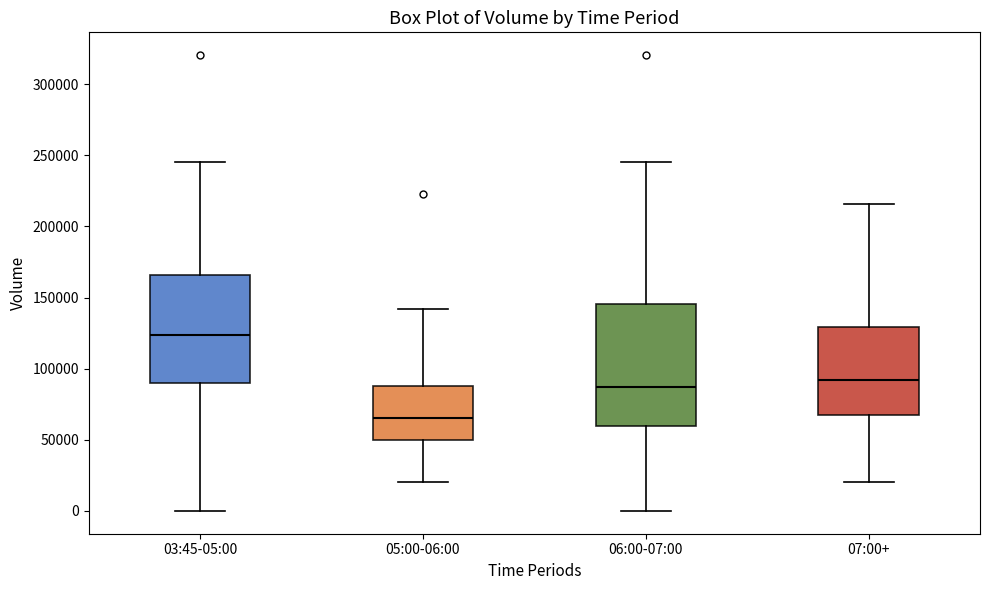

Reading left to right, transcribe this box plot: for each box, give where its median line is, the range the box spans, and where its two whiskers end, as read against the y-axis. The values are not printed on the chart, so give them approximately, as read against the axis.

03:45-05:00: median 125000, box 90000 to 165000, whiskers 0 to 245000
05:00-06:00: median 65000, box 50000 to 90000, whiskers 20000 to 140000
06:00-07:00: median 85000, box 60000 to 145000, whiskers 0 to 245000
07:00+: median 90000, box 70000 to 130000, whiskers 20000 to 215000